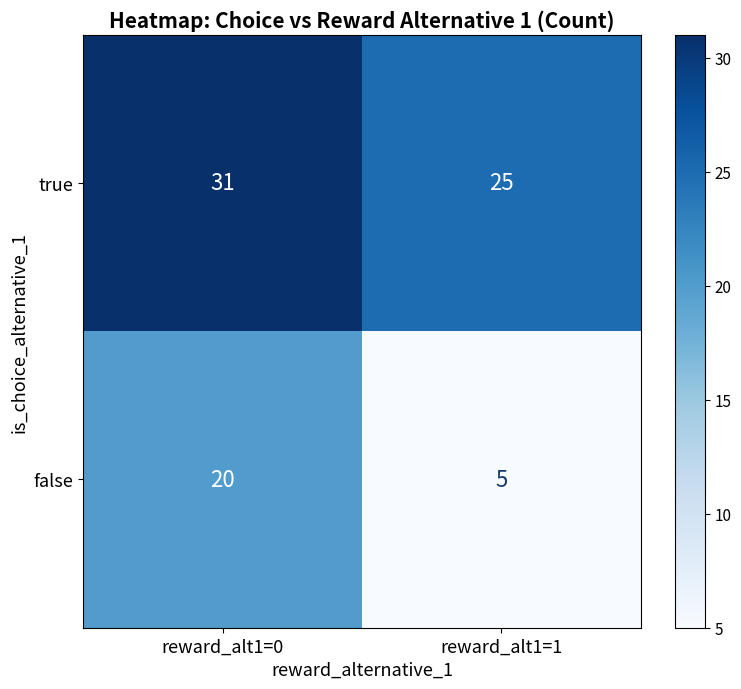

At which category is the sum across all series the highest?

reward_alt1=0